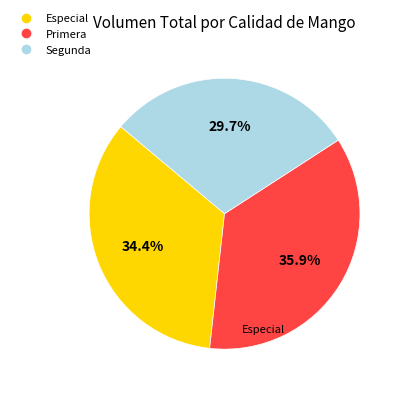

Does any single category account for the majority?

No